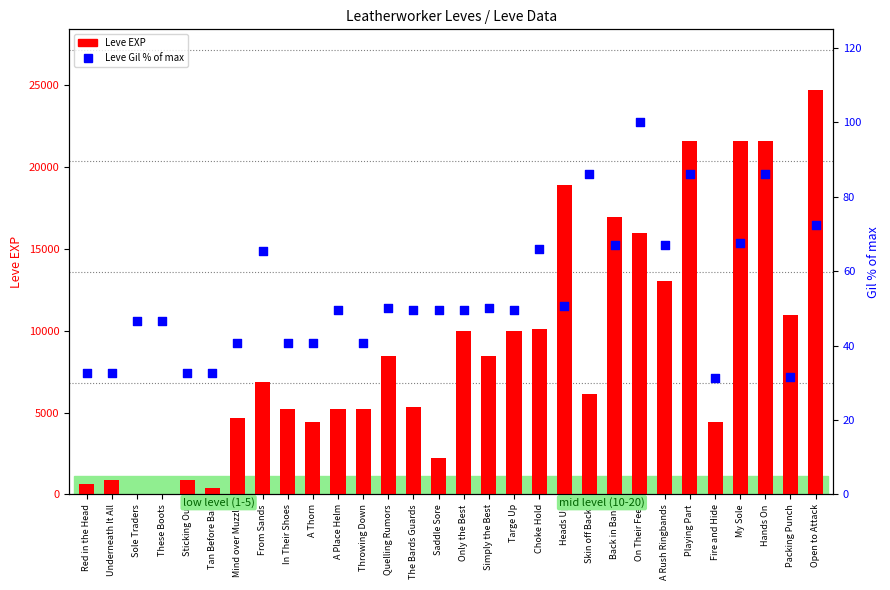

Which series reaches the maximum Y coordinate?

Leve EXP